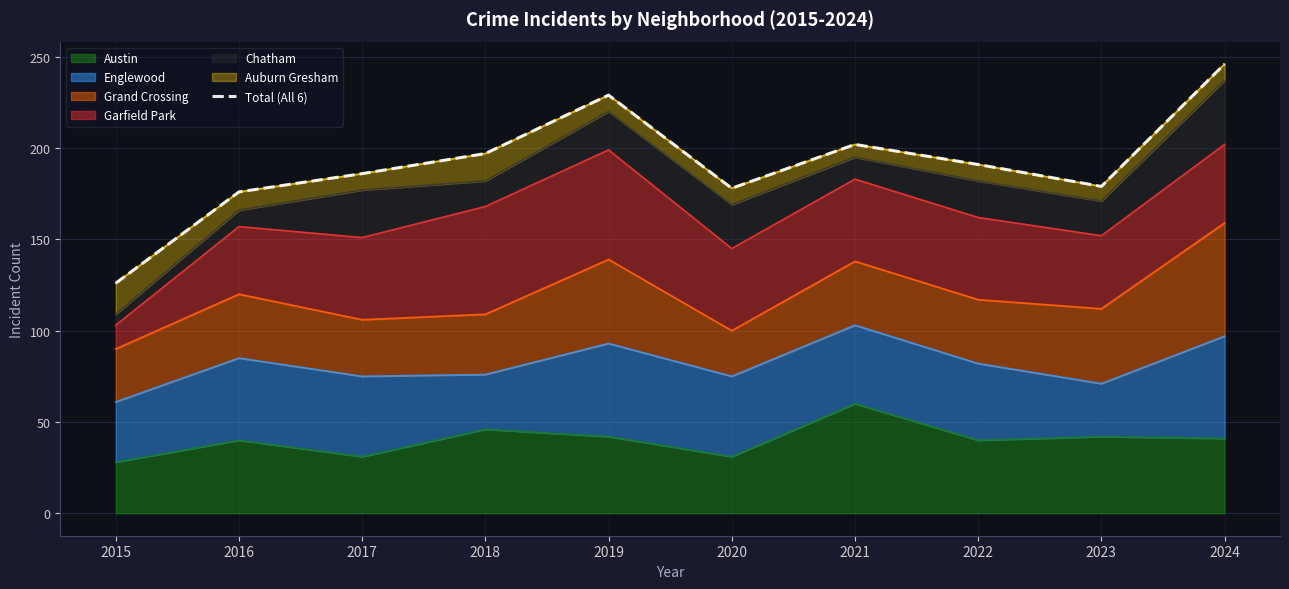

What is the sum of the values at 2019 and 2021?

431